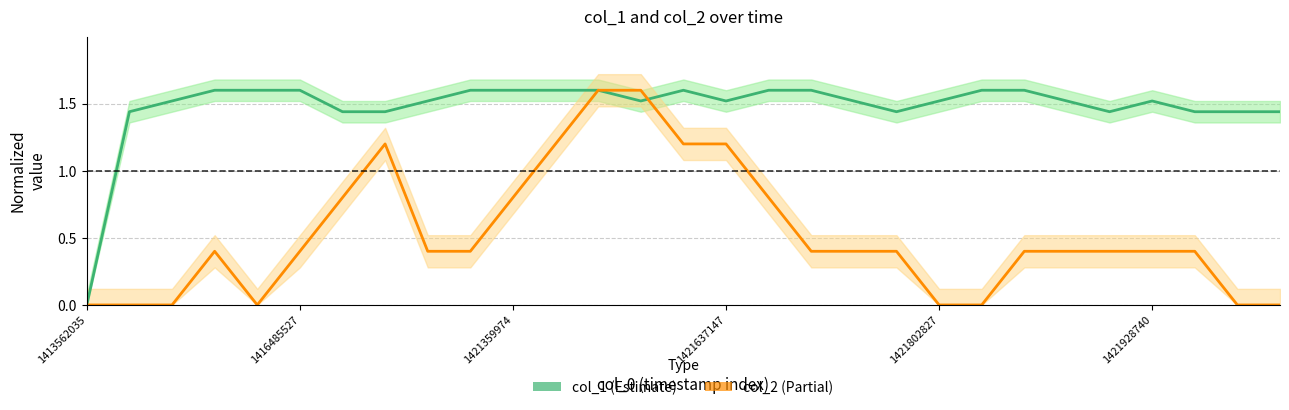

Count the number of data series in this chart.

2